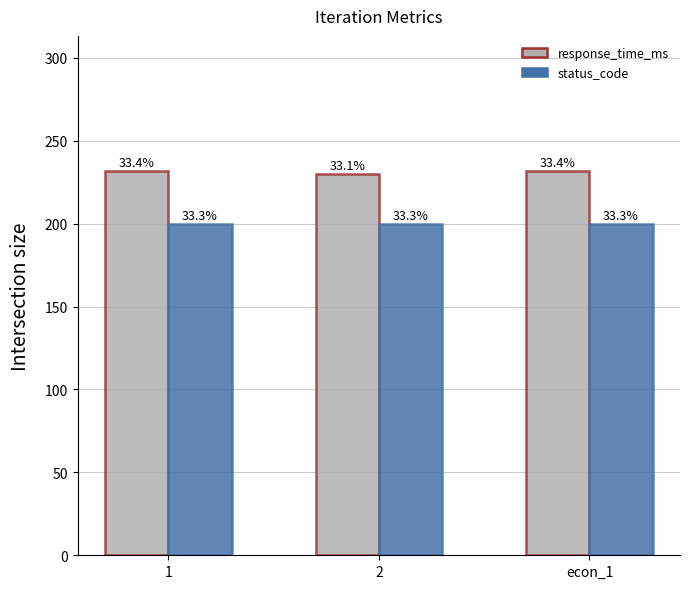

Reading right to left, transcribe all the data shown in this chart.

response_time_ms: 231.9	230.0	232.1
status_code: 200.0	200.0	200.0